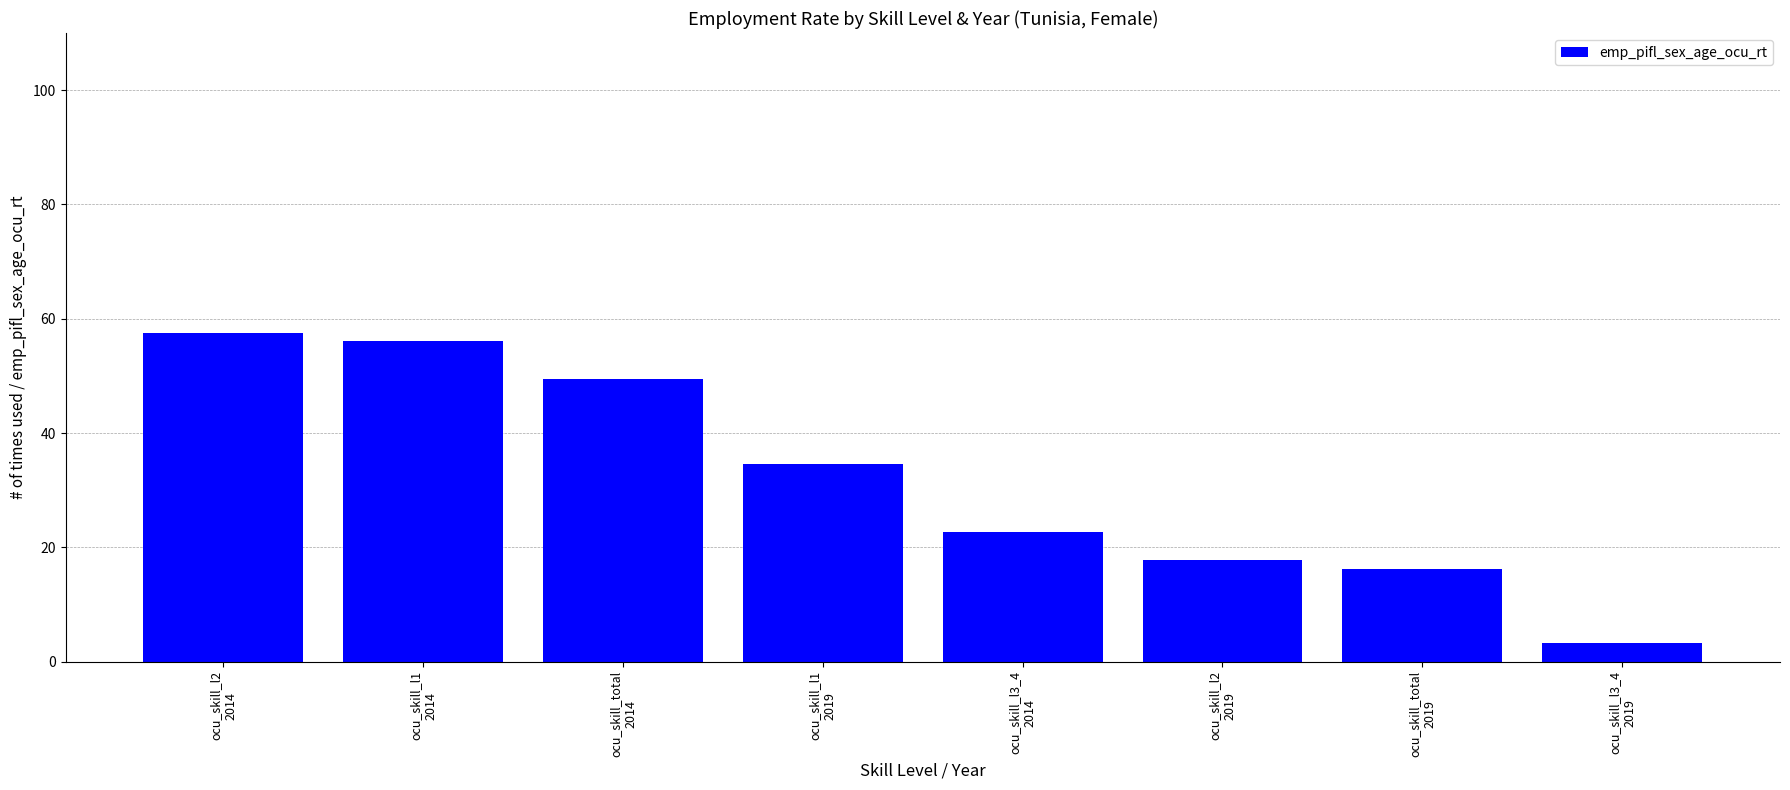

The value at ocu_skill_total
2014 is 76.3. True or false?

False